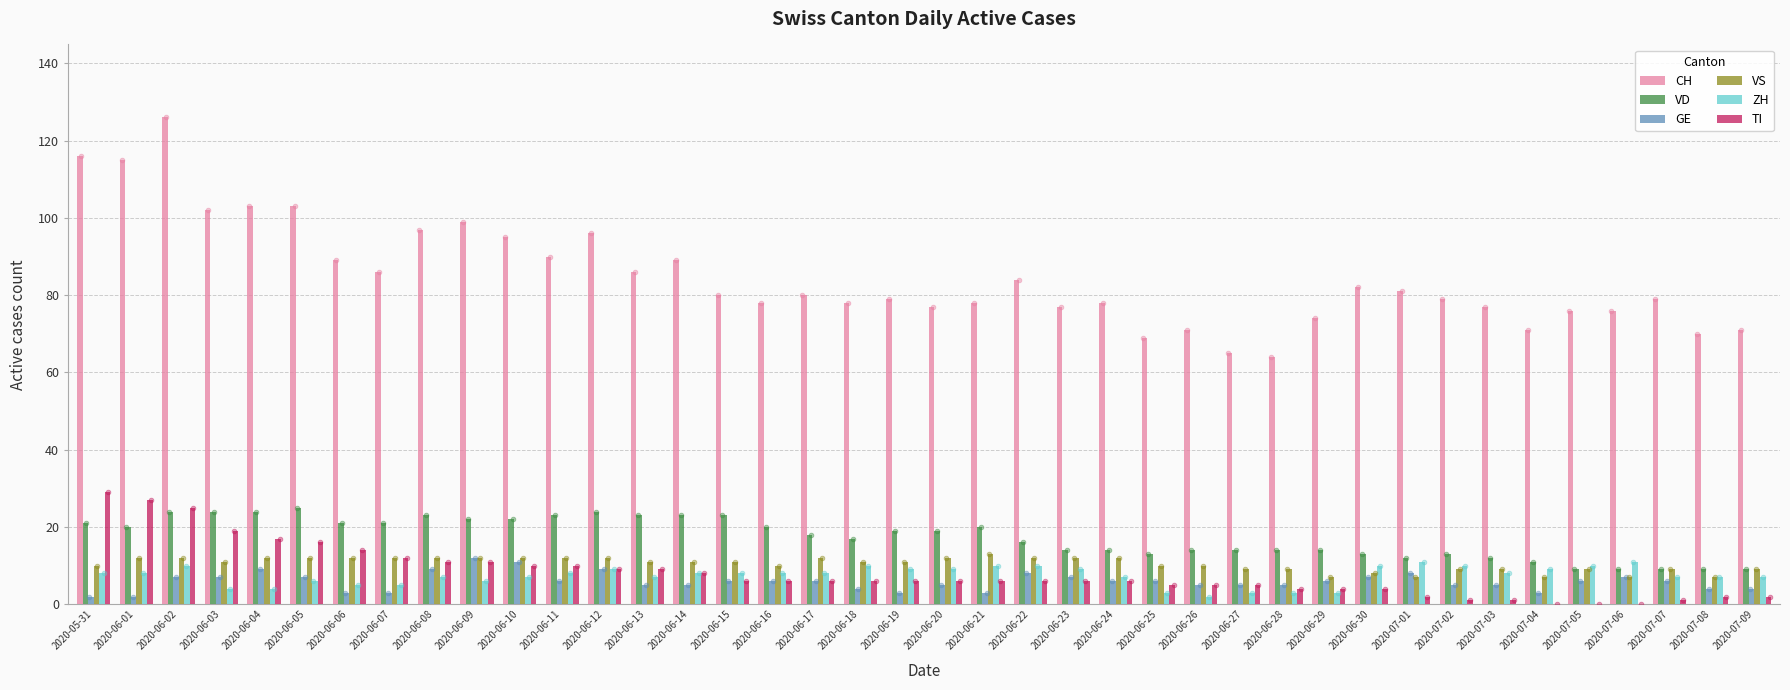

At how many categories does at least one series exceed 6?

40